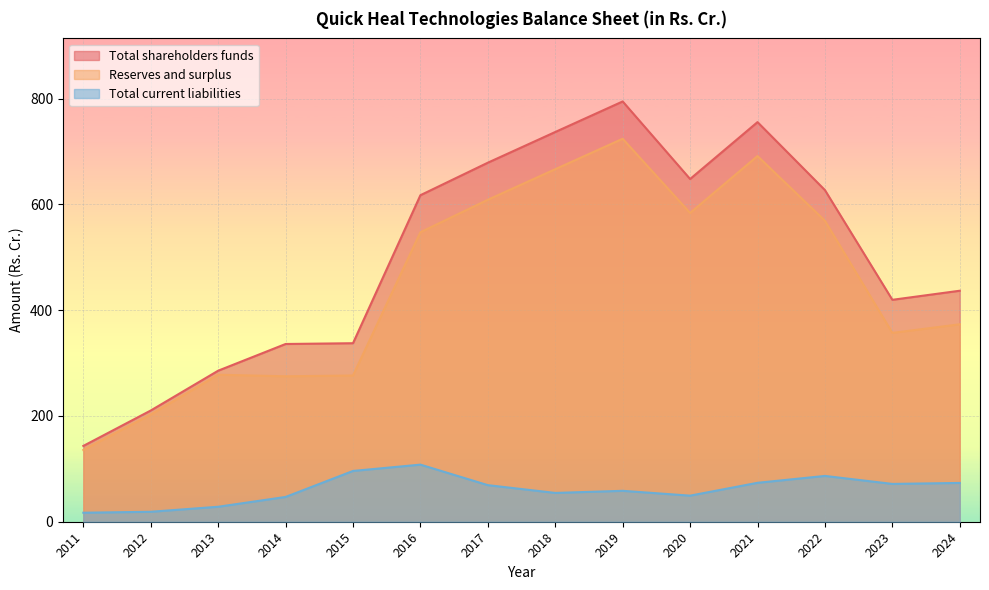

What are all the series names shown in the legend?

Total shareholders funds, Reserves and surplus, Total current liabilities